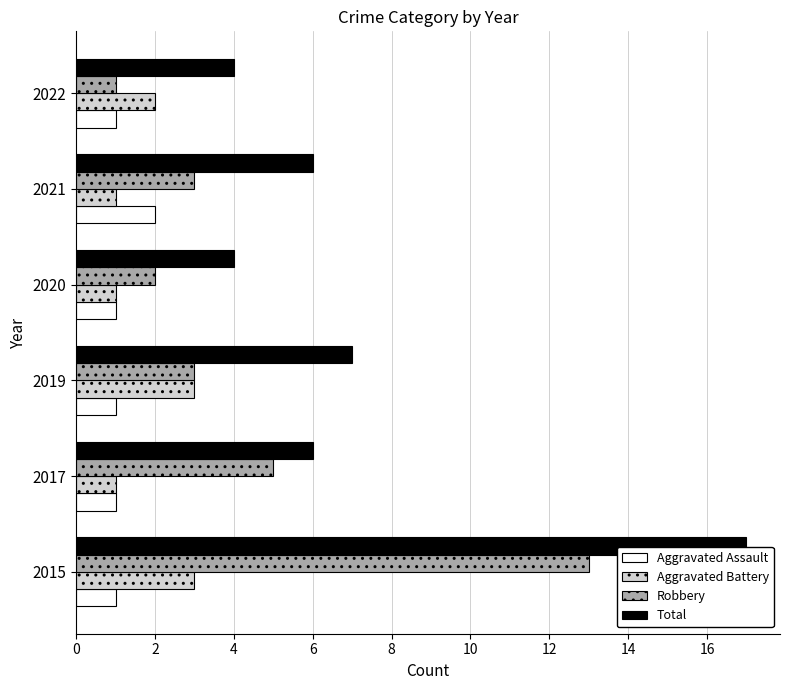

What is the minimum value shown in the chart?

1